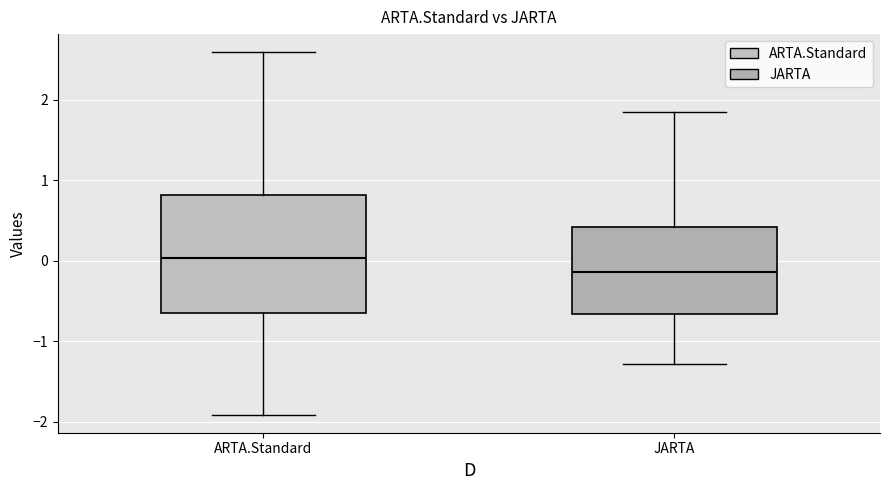

Where does the upper whisker of the box for JARTA end on the y-axis? The values are not printed on the chart, so give them approximately, as read against the axis.

1.8